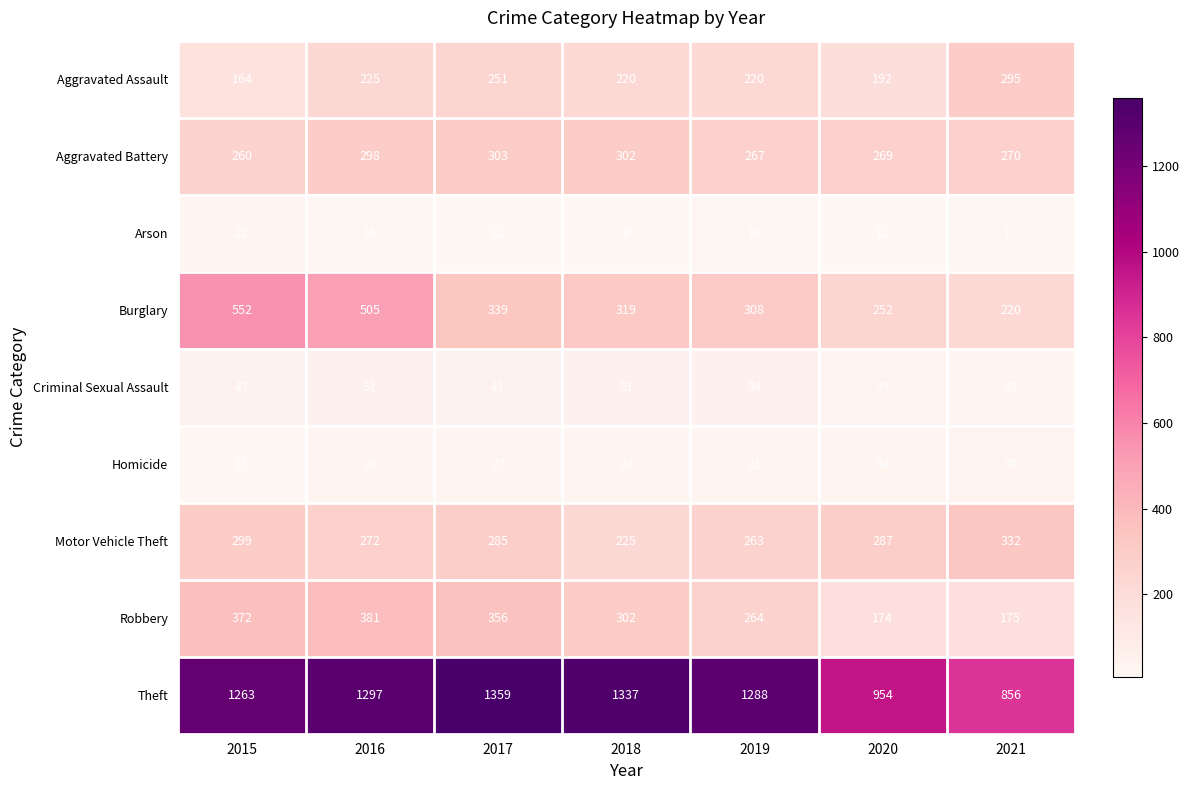

List the series in order of their peak value, lowest first.

Arson, Homicide, Criminal Sexual Assault, Aggravated Assault, Aggravated Battery, Motor Vehicle Theft, Robbery, Burglary, Theft